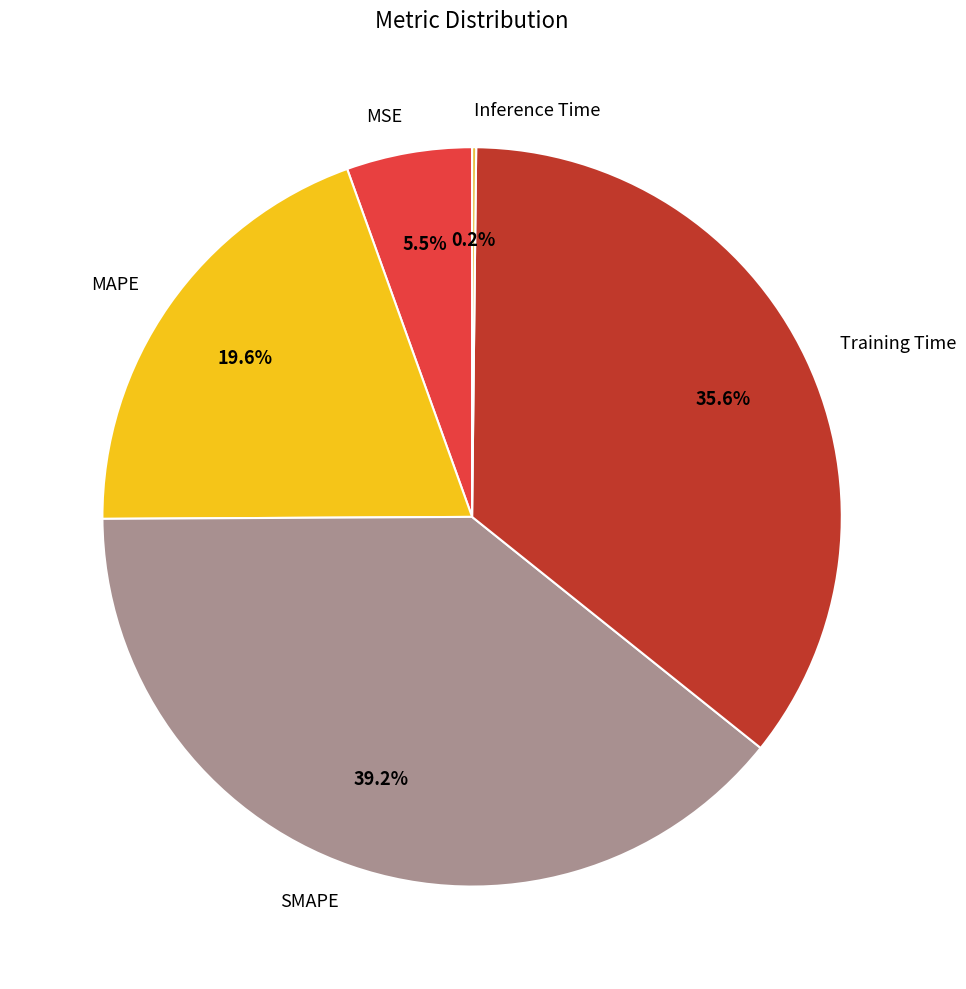

Which has a higher value, Training Time or SMAPE?

SMAPE